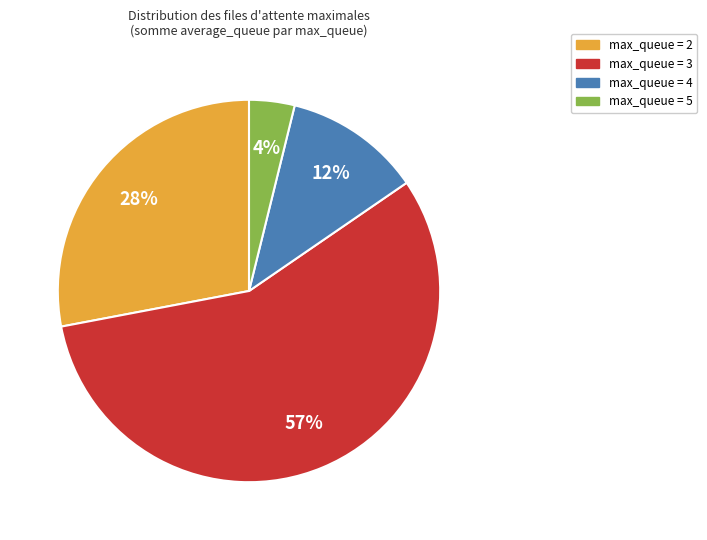

Is there a majority slice in this chart?

Yes